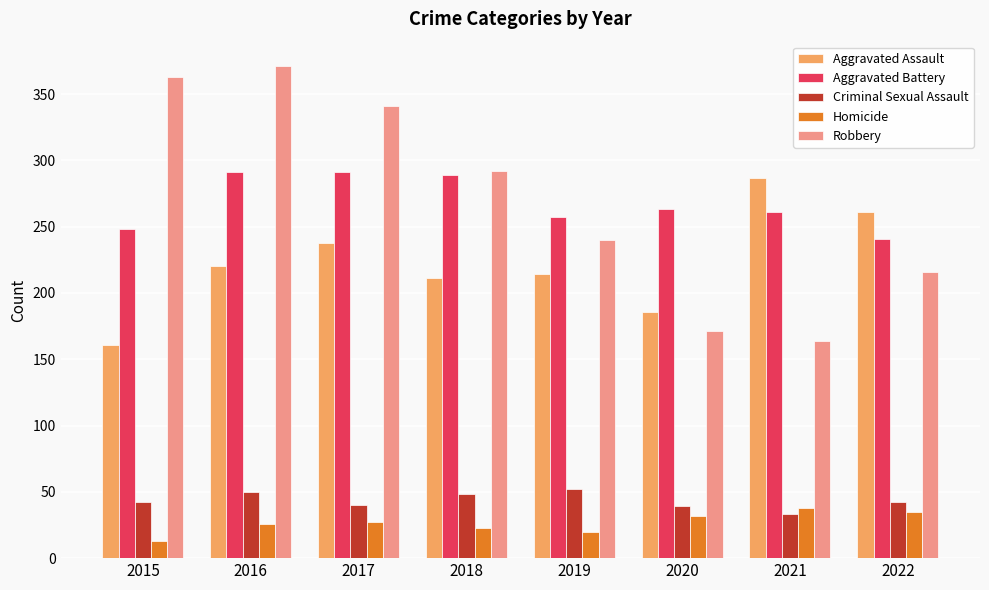

Is it true that Criminal Sexual Assault equals 64 at 2017?

False